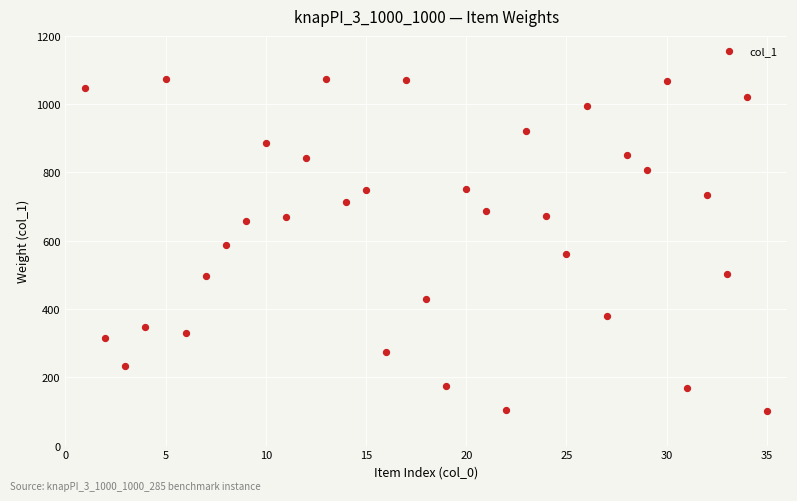

What is the range of Y values (max minus min)?

974